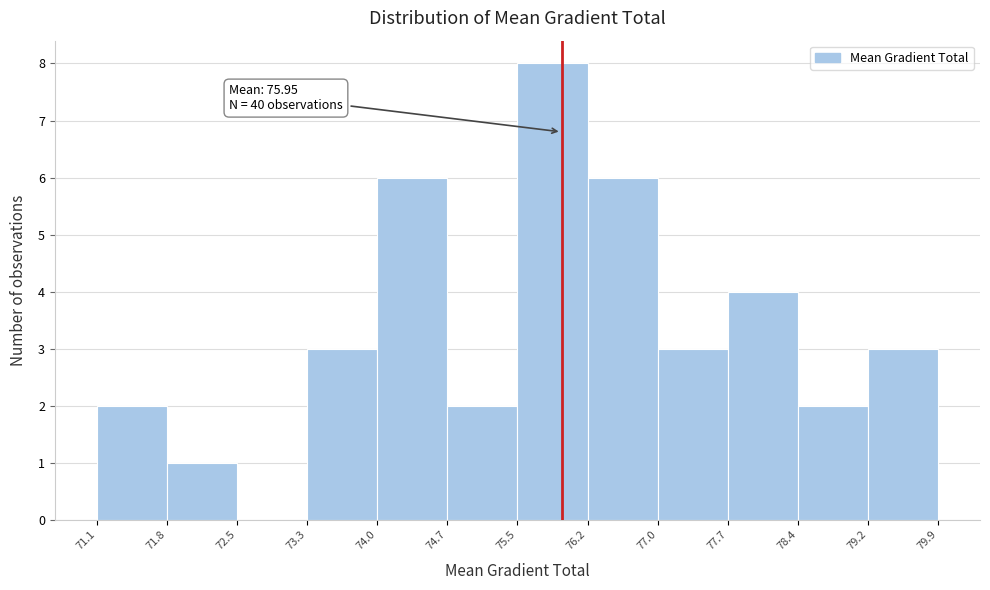

Which range on the x-axis has the tallest bar?

75.5 to 76.2